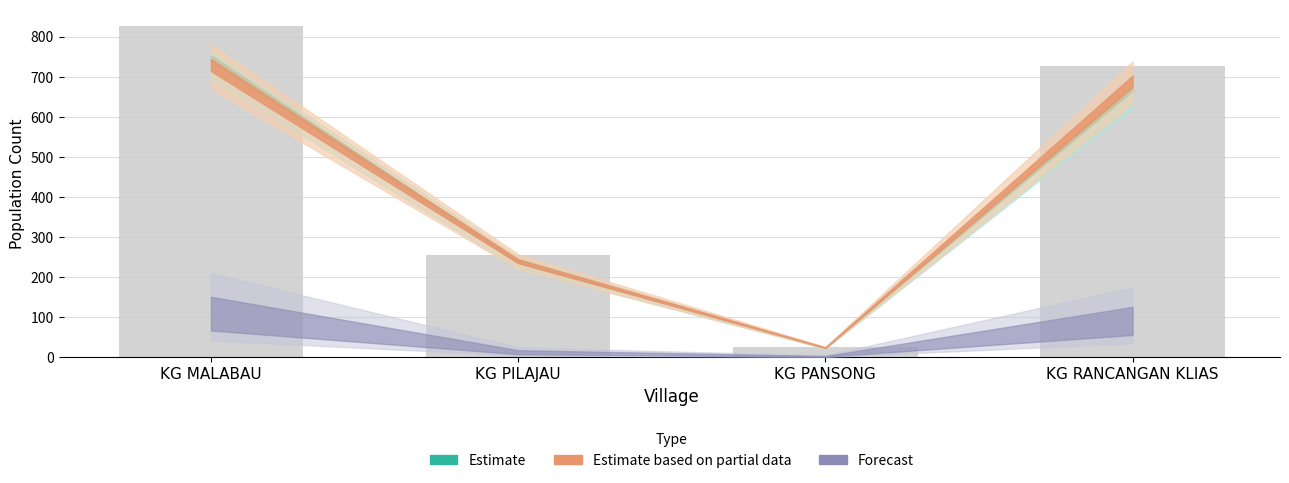

What is the change in value from KG PILAJAU to KG PANSONG?

-230